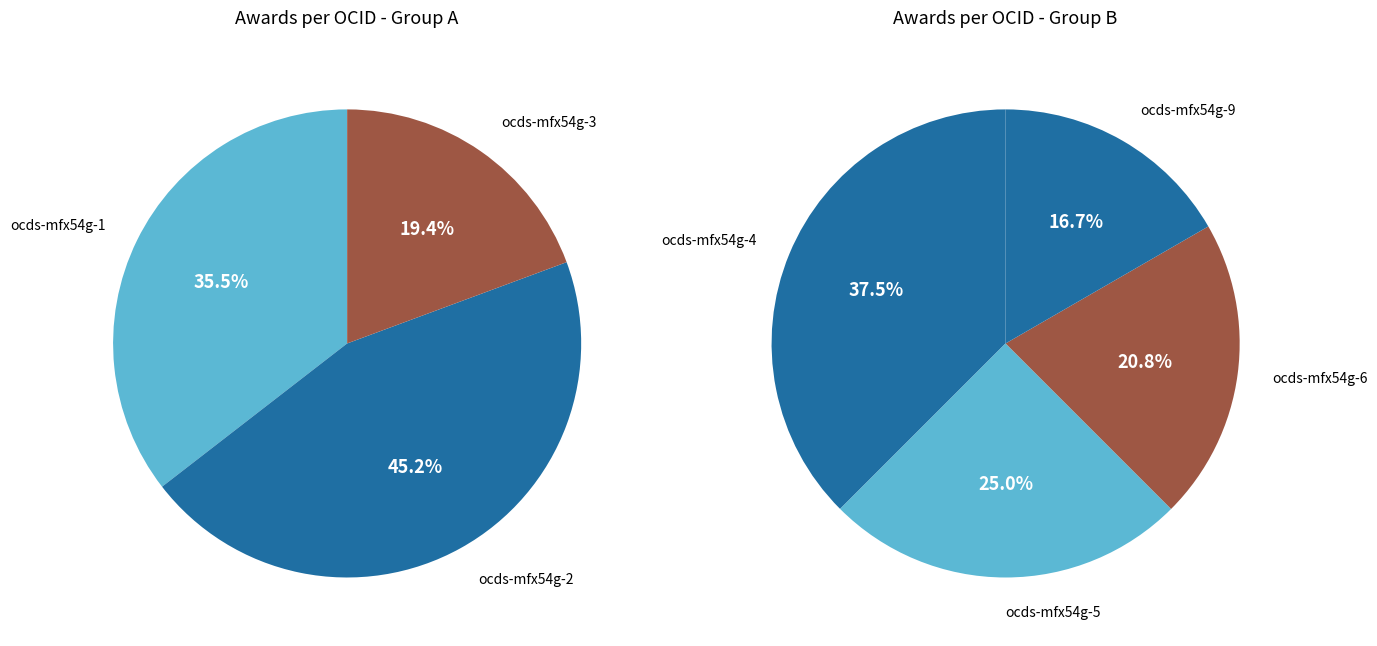

Combined, do ocds-mfx54g-4 and ocds-mfx54g-2 account for over 50%?

No